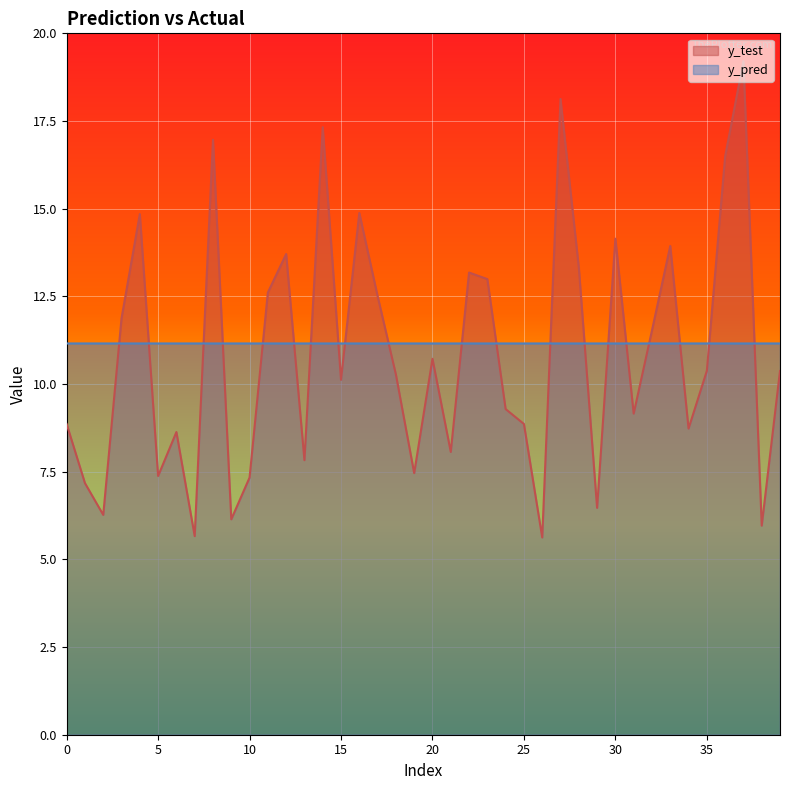

Count the y_pred values in the range 11 to 12.

40